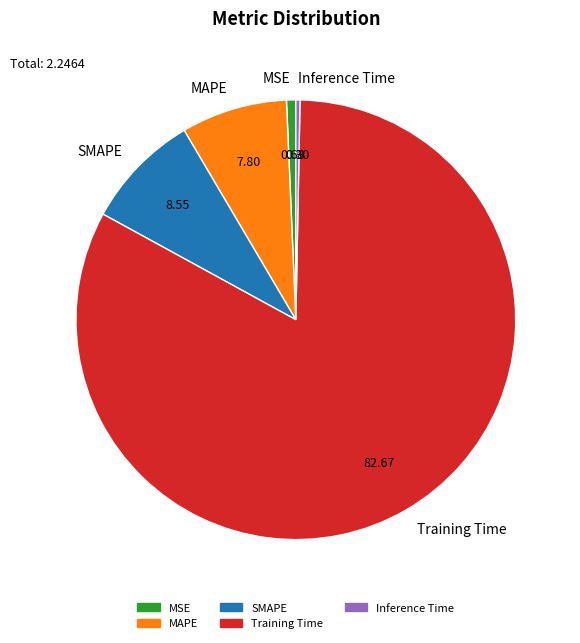

Combined, do Inference Time and Training Time account for over 50%?

Yes